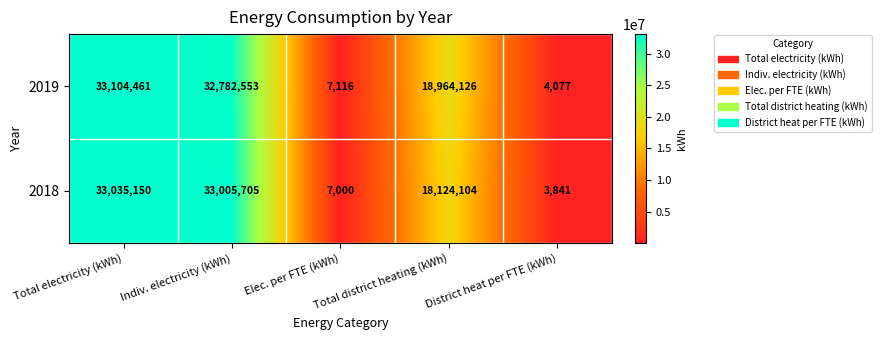

What value does the 2019 series have at Total electricity (kWh), to the nearest 50?

33104450